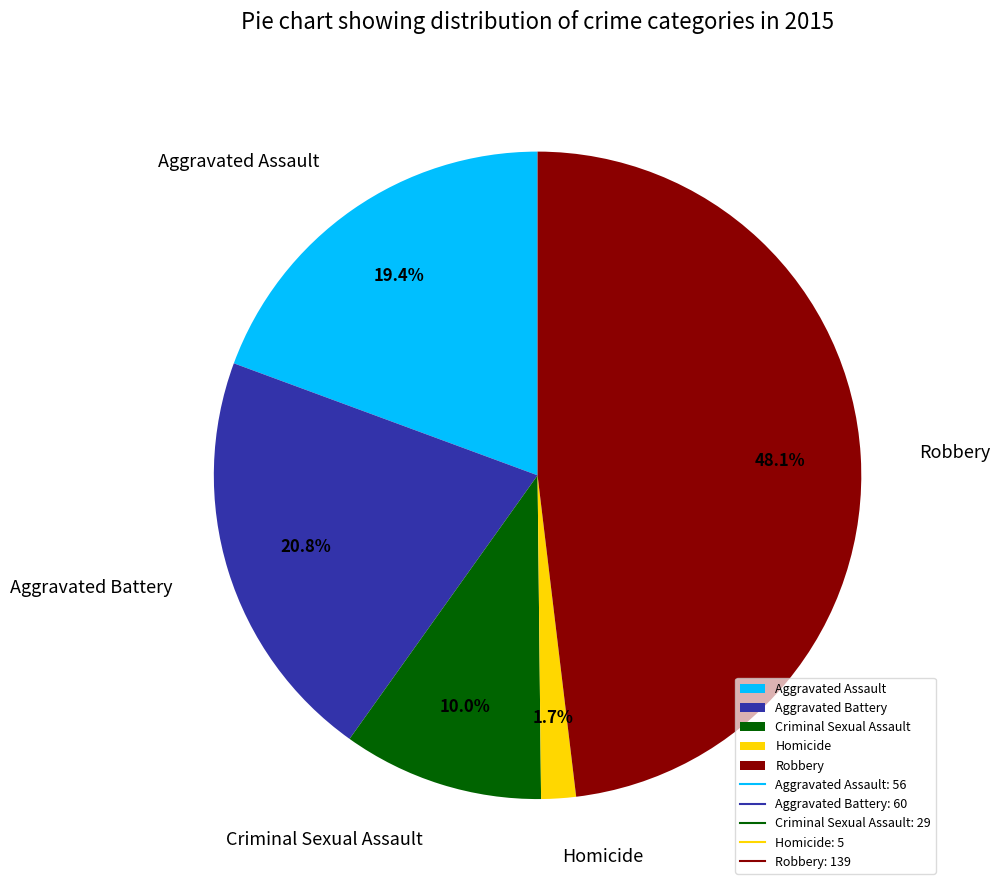

To the nearest percent, what percentage of the pie is Homicide?

2%